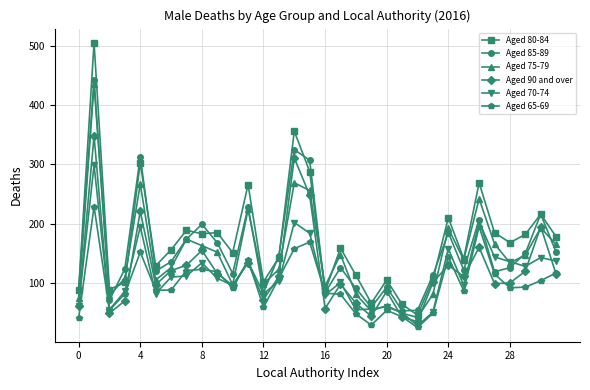

What is the greatest value displayed?

505